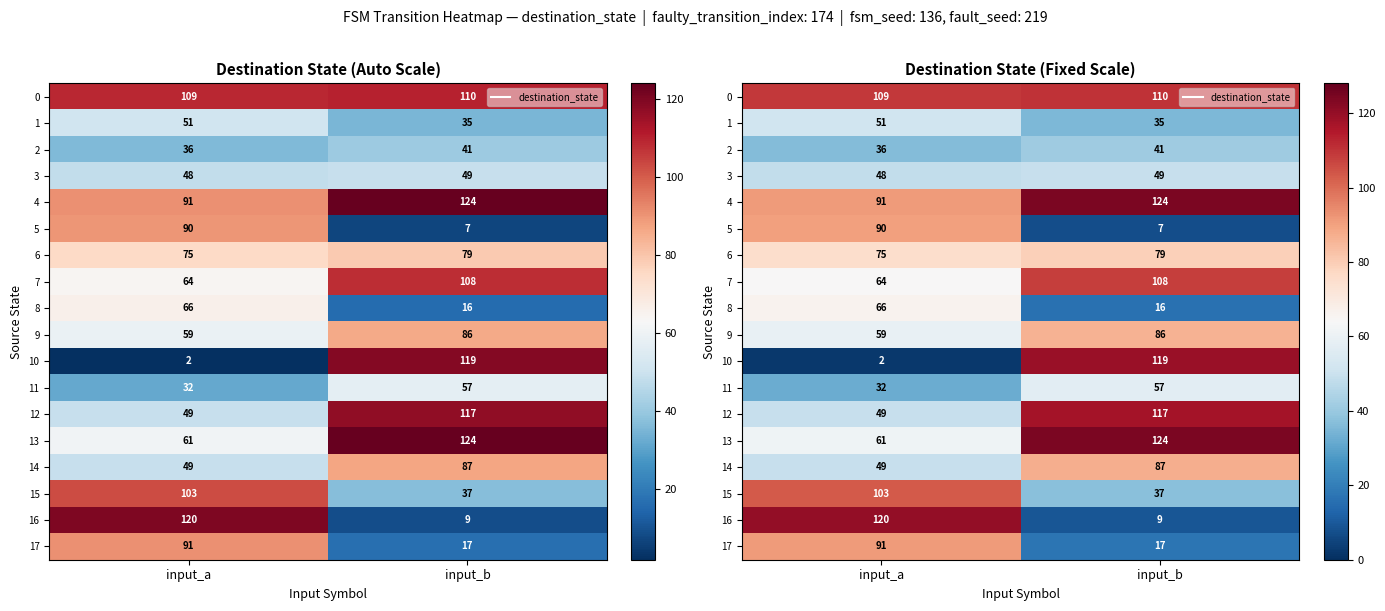

What is the difference between the maximum and minimum values in the 3 series?

1